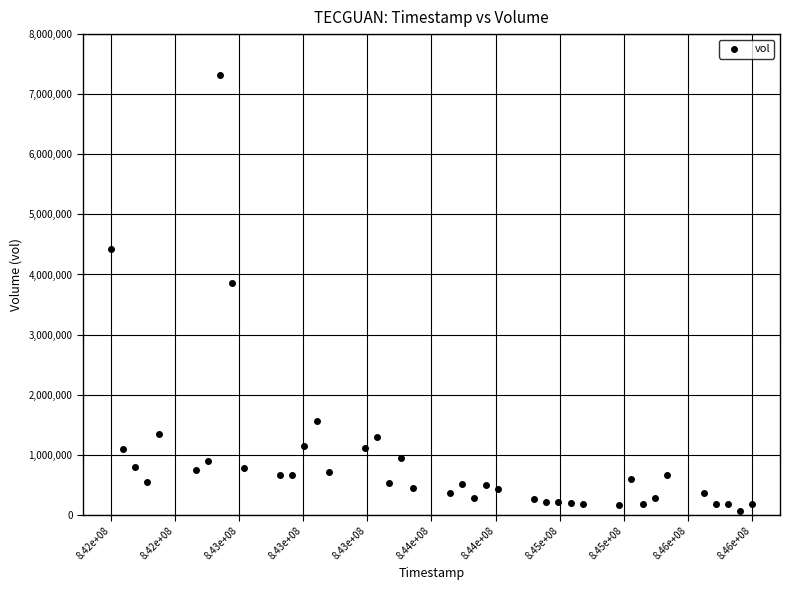

What is the range of Y values (max minus min)?

7252000